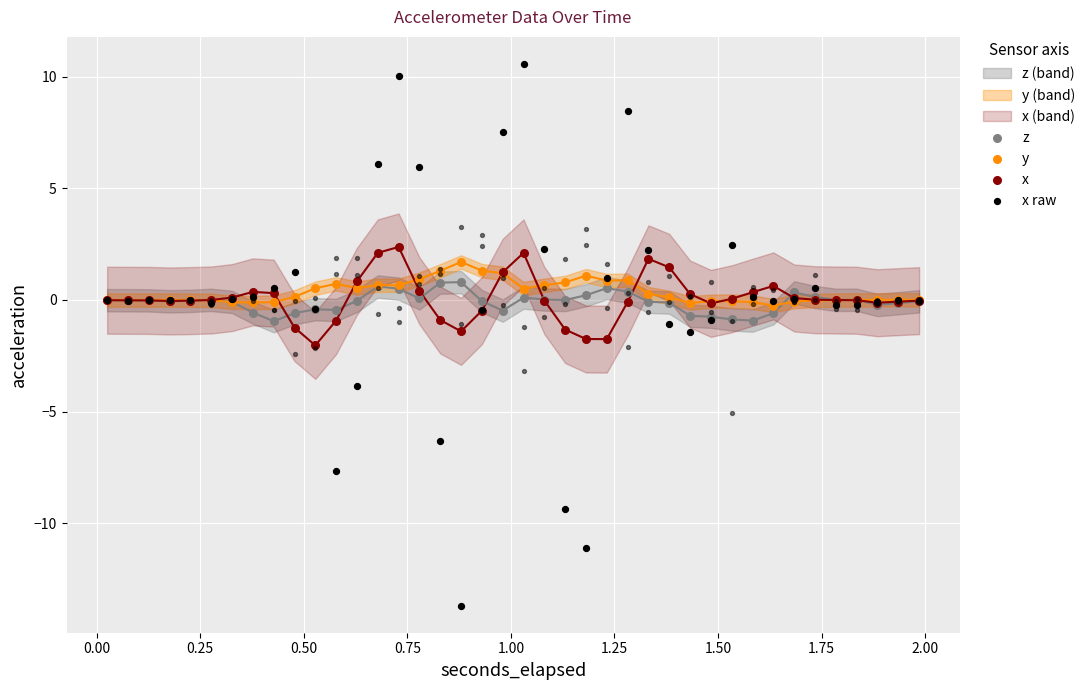

At how many categories does at least one series exceed -10?

40